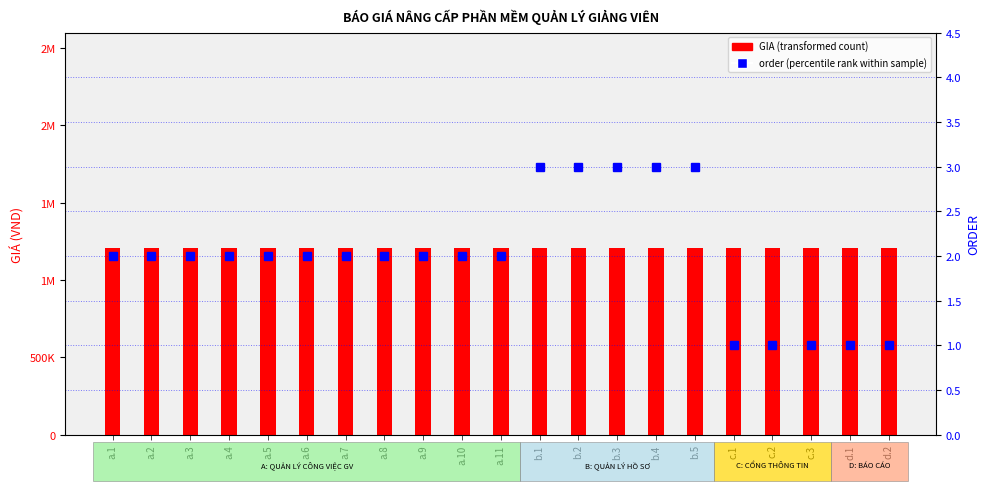

Does the chart contain any negative values?

No